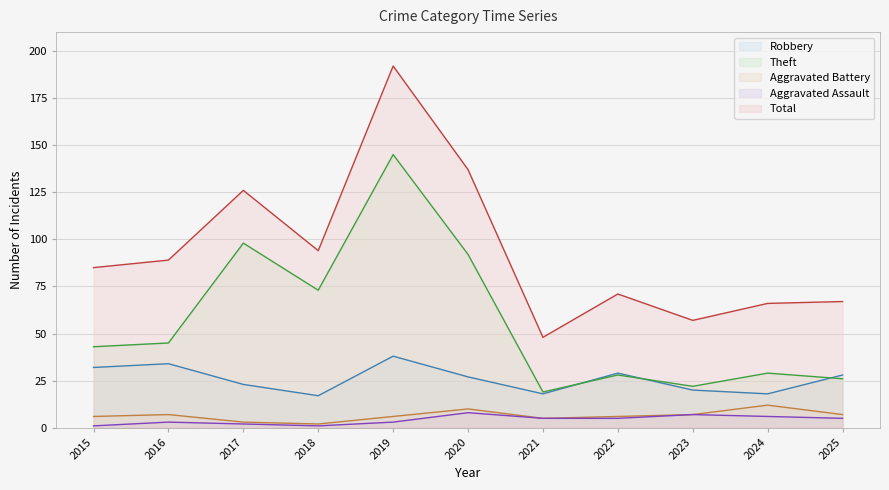

What is the value of the Total point at the 9th from the left?

57